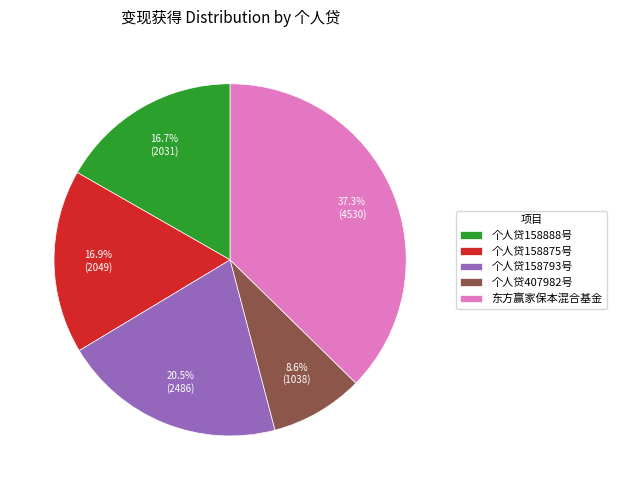

Is 个人贷407982号 the majority of the pie?

No